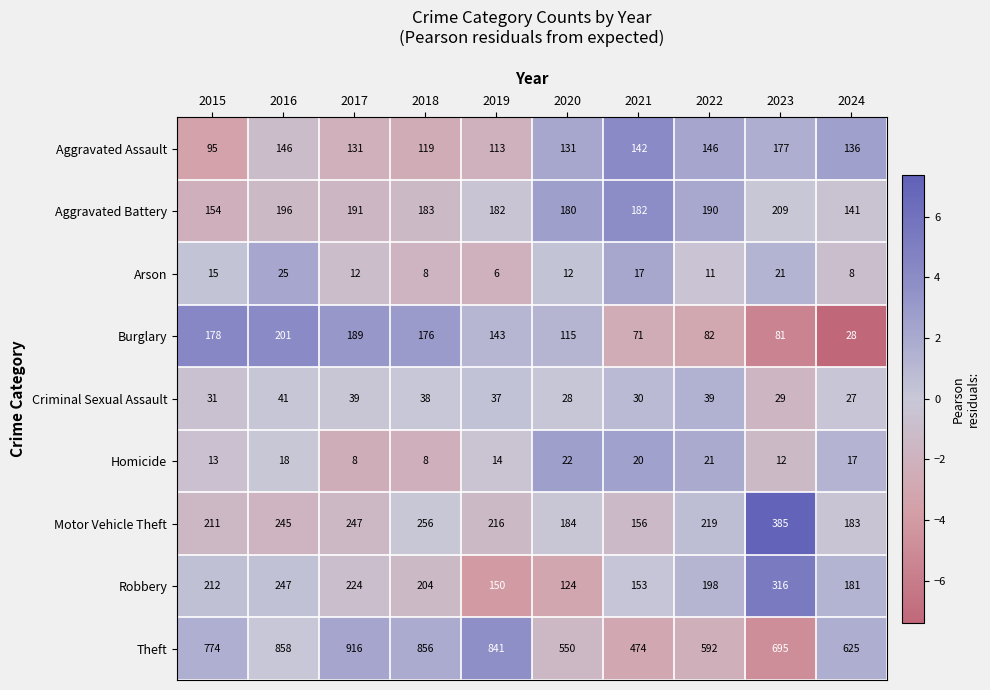

What is the average value of the Criminal Sexual Assault series?

34